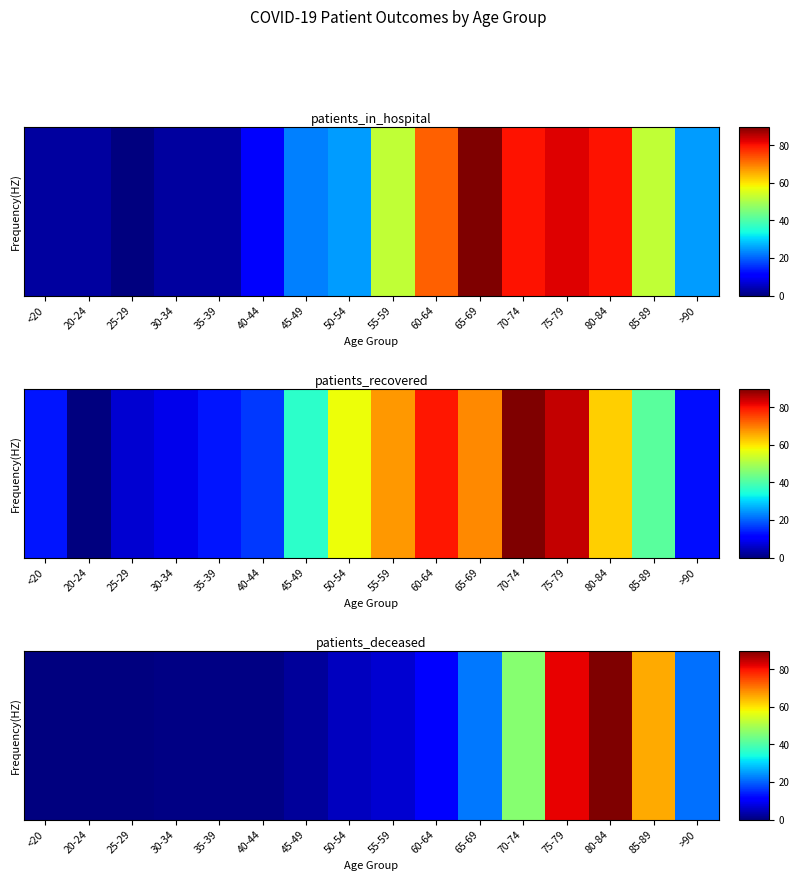

How many series are shown in this chart?

1